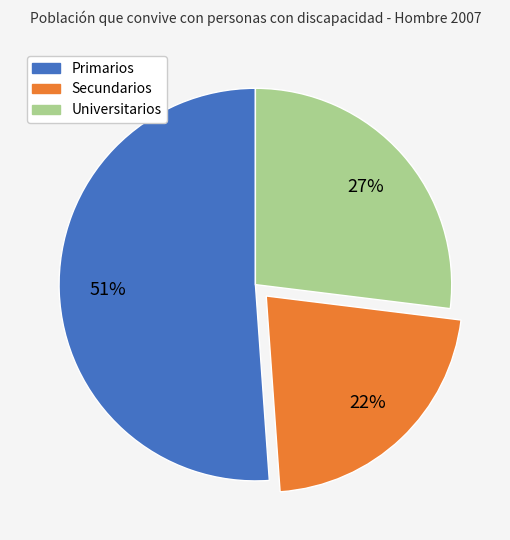

To the nearest percent, what is the difference between the largest and smallest slice percentages?

29%